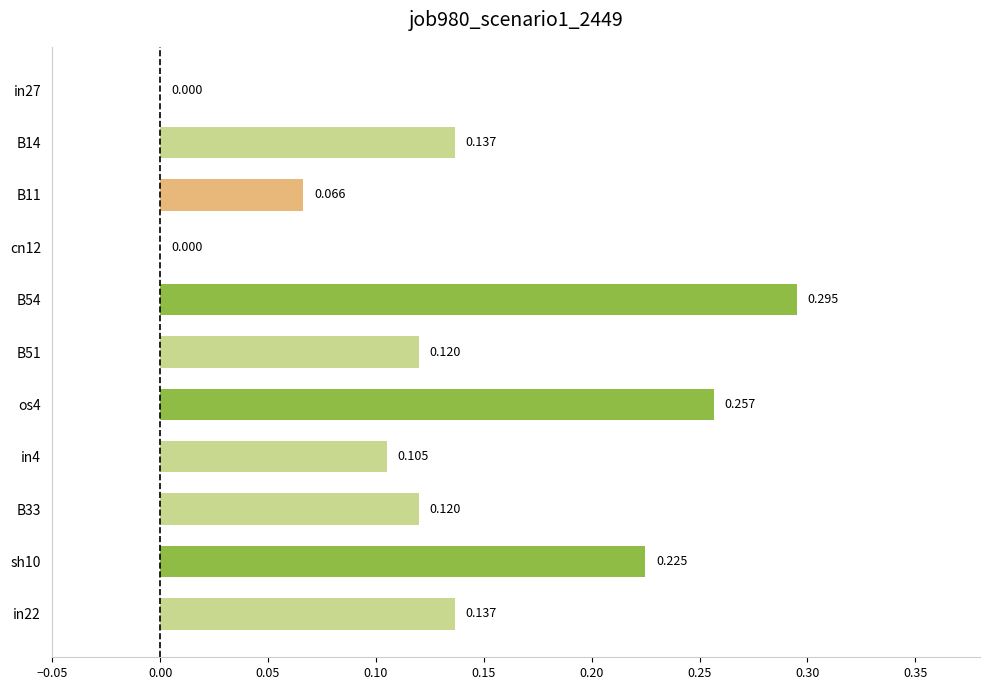

Are the bars horizontal?

Yes